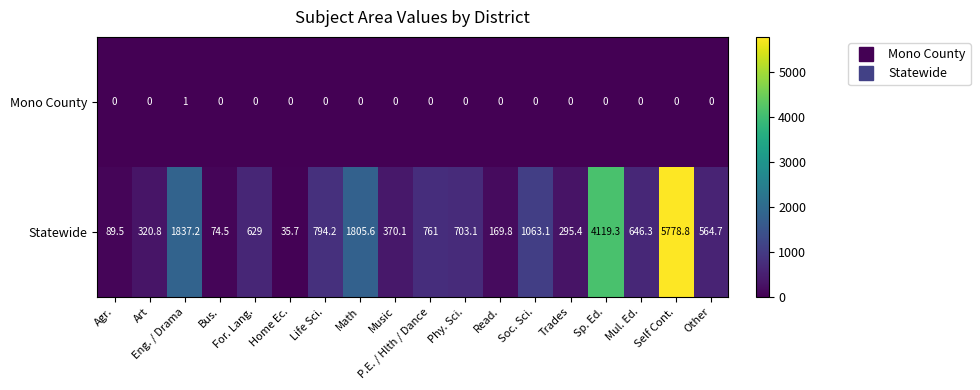

What is the sum of all Mono County values?

1.0